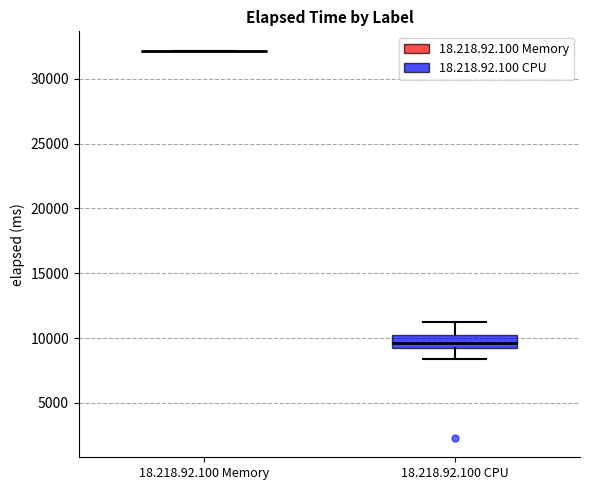

Reading left to right, read every box against the y-axis: the position of its median line, the range the box covers, and the ends of its whiskers. The values are not printed on the chart, so give them approximately, as read against the axis.

18.218.92.100 Memory: box collapsed to a line at 32000, whiskers 32000 to 32000
18.218.92.100 CPU: median 9500, box 9000 to 10000, whiskers 8500 to 11500